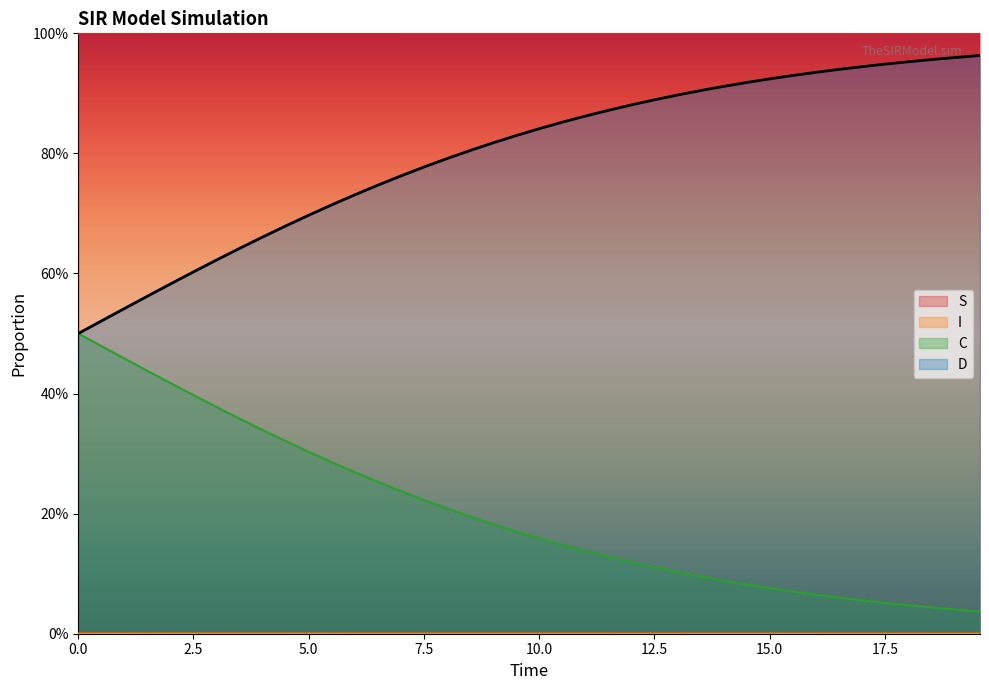

How many data points does each series have?

40